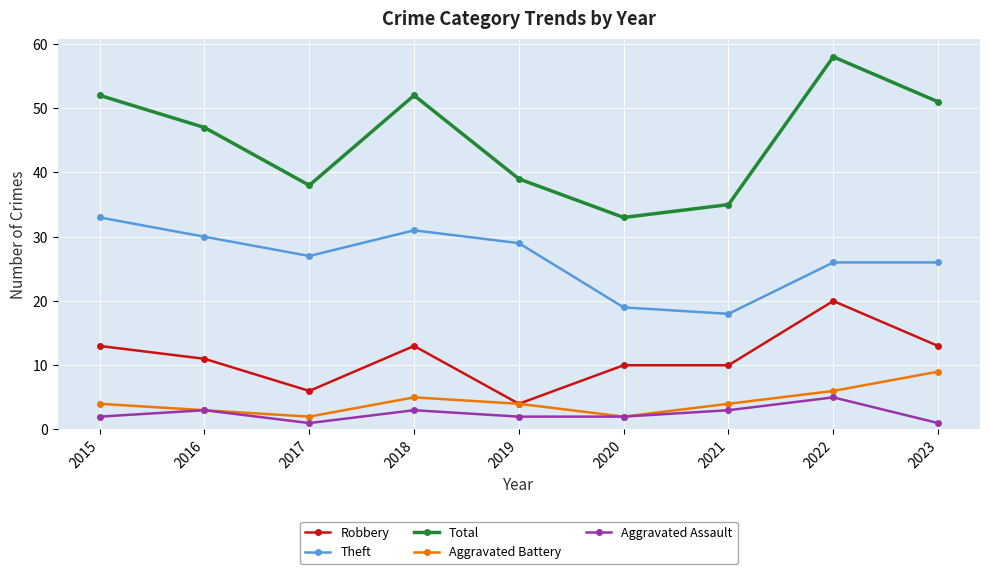

Which series has the widest spread of values?

Total